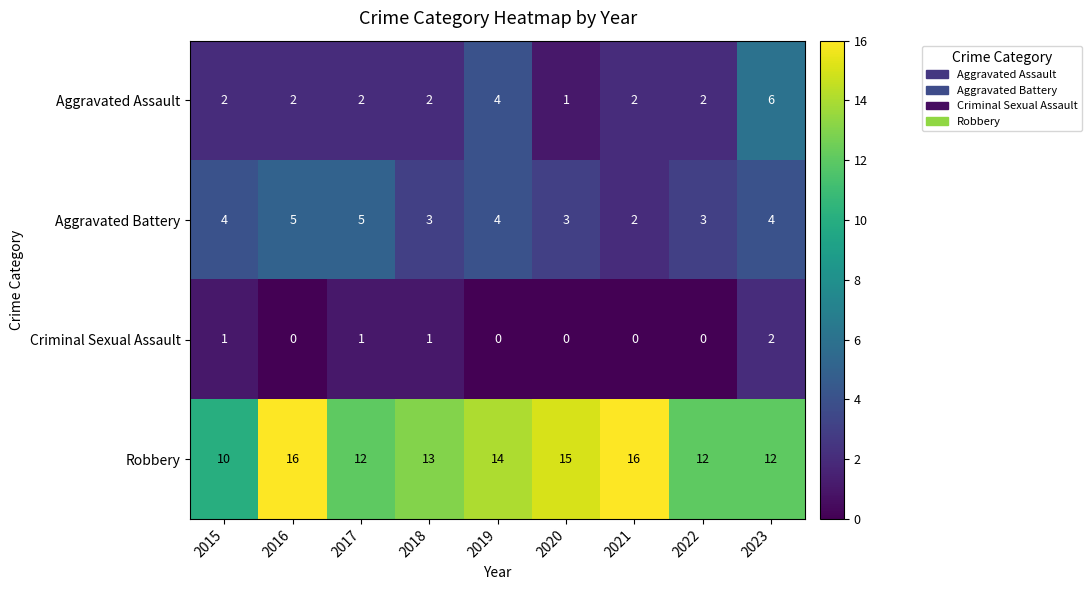

Rank the series by their maximum value, from lowest to highest.

Criminal Sexual Assault, Aggravated Battery, Aggravated Assault, Robbery